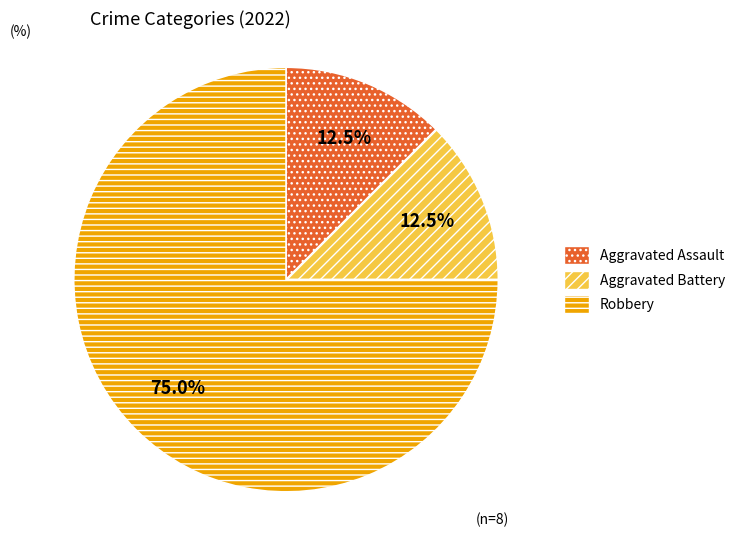

What is the largest slice in the pie chart?

Robbery